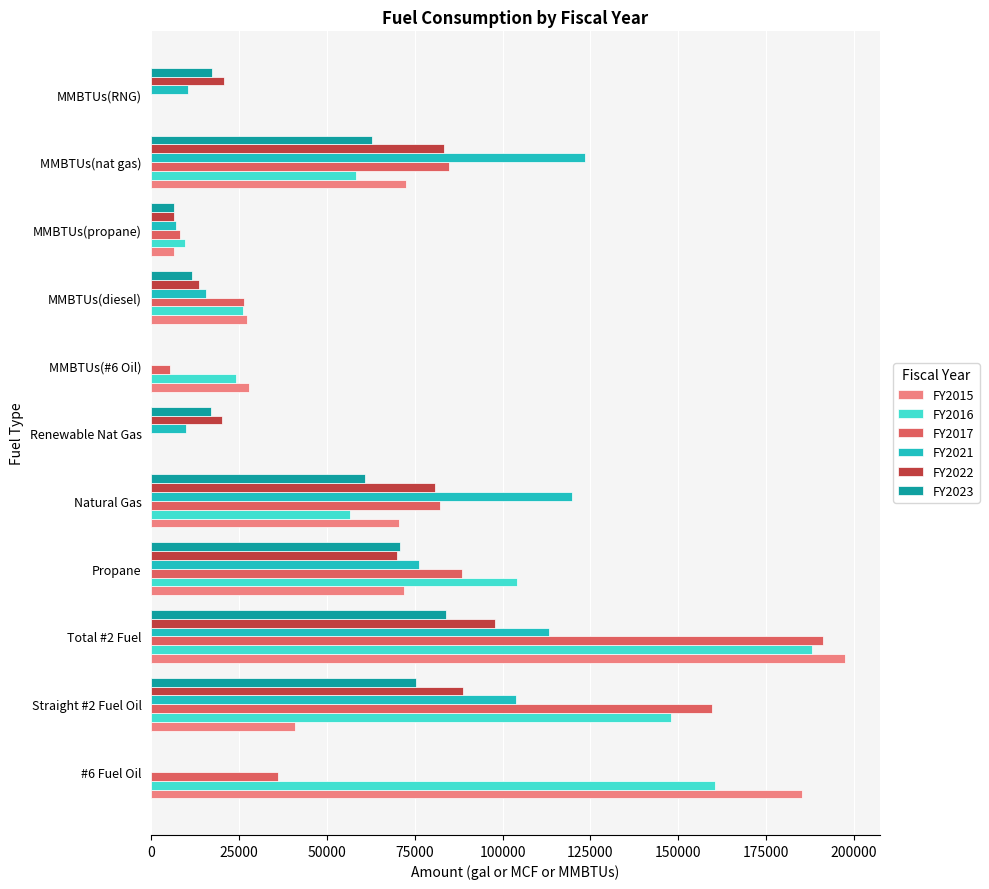

Which category has the highest value across all series?

Total #2 Fuel